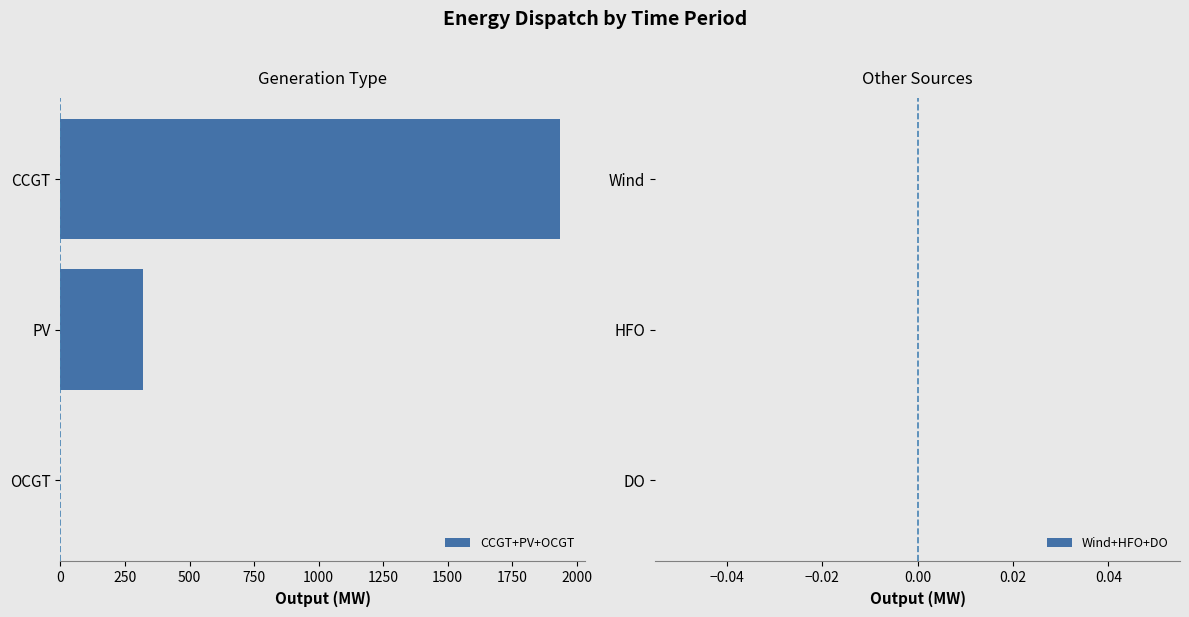

What is the change in value from PV to OCGT?

-318